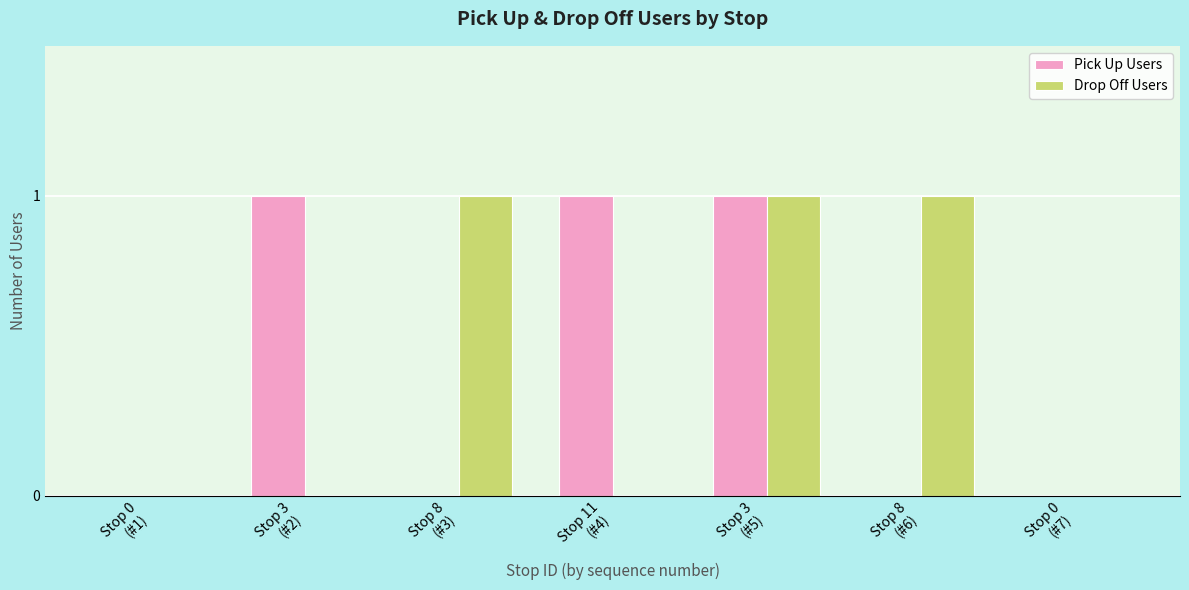

What is the sum of all Drop Off Users values?

3